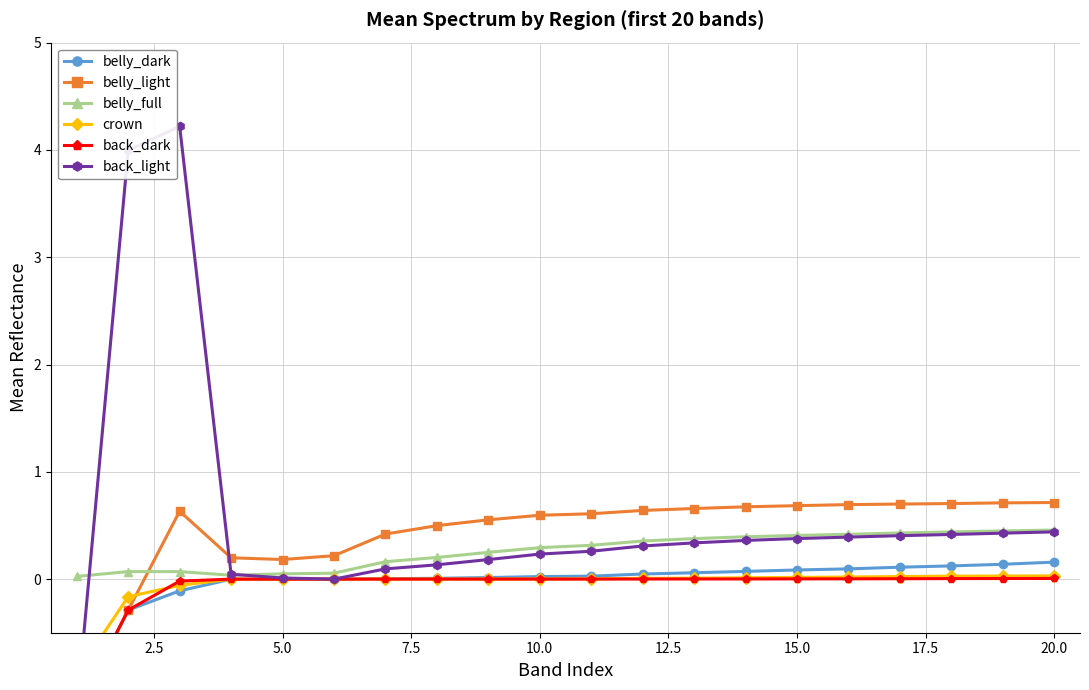

What is the maximum value for belly_full?

0.5